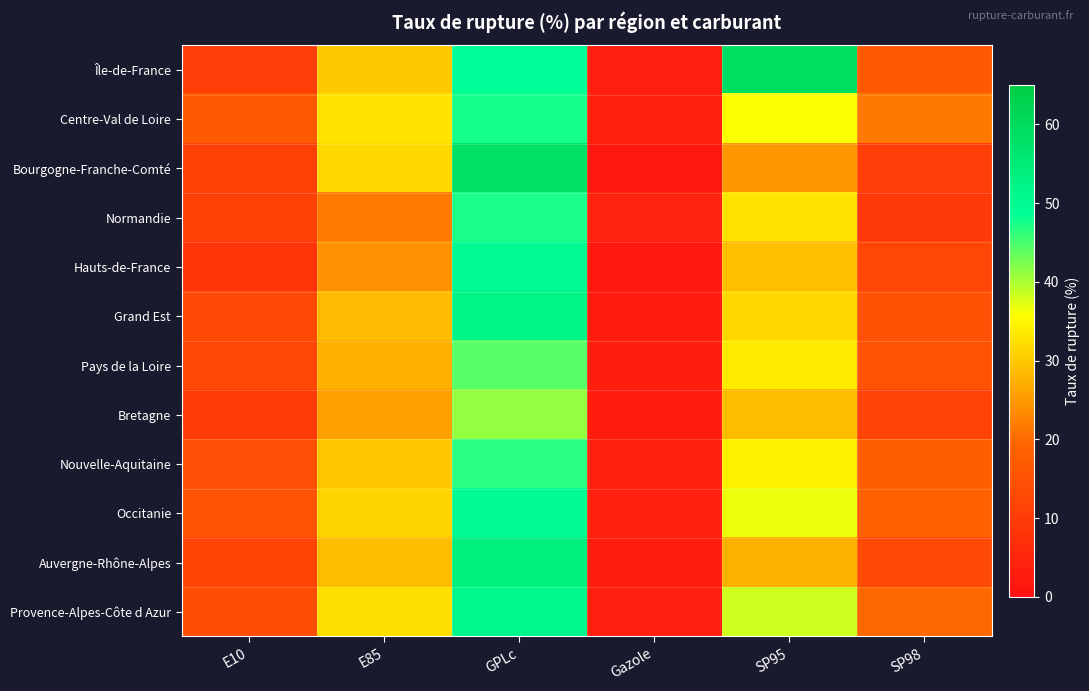

What is the total value across all series at Gazole?

38.0